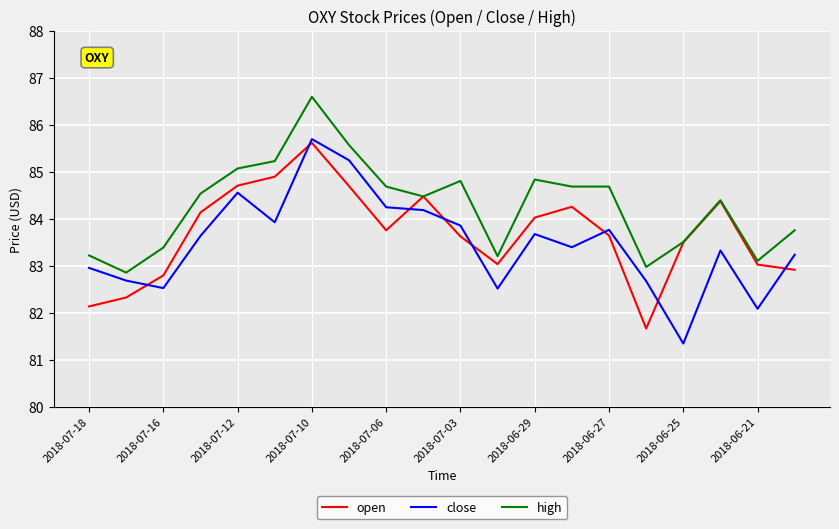

List the series in order of their overall mean, highest first.

high, open, close